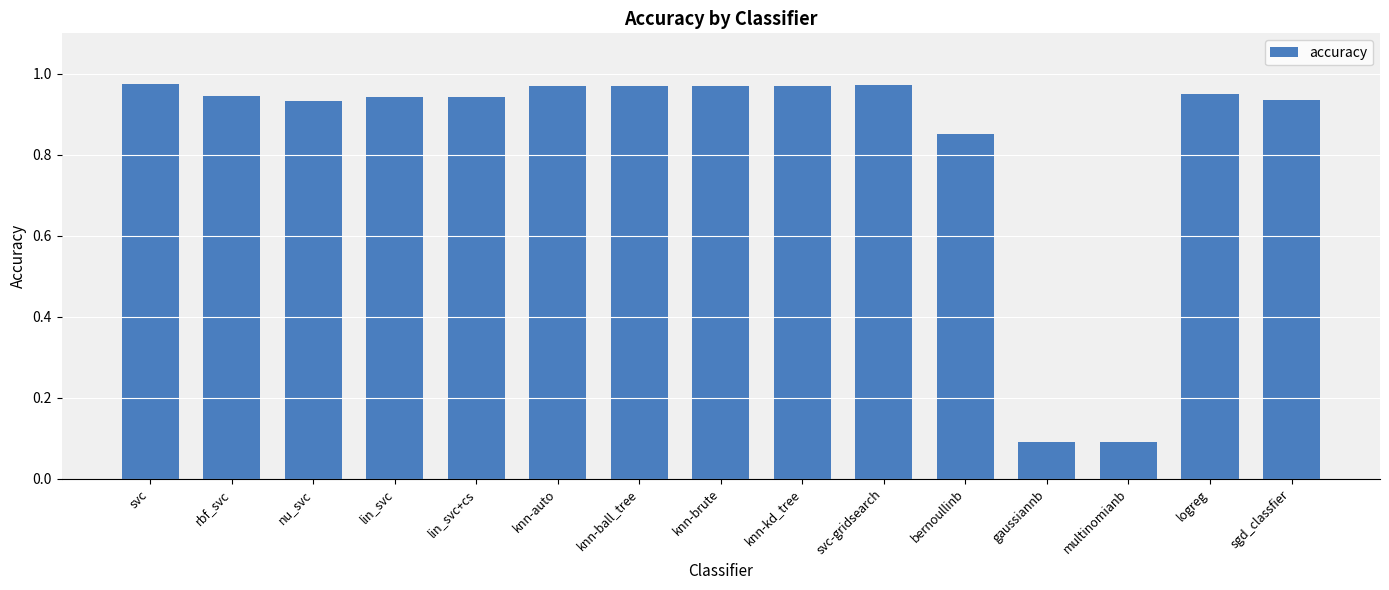

The chart shows a value of 1.7 at knn-ball_tree. True or false?

False